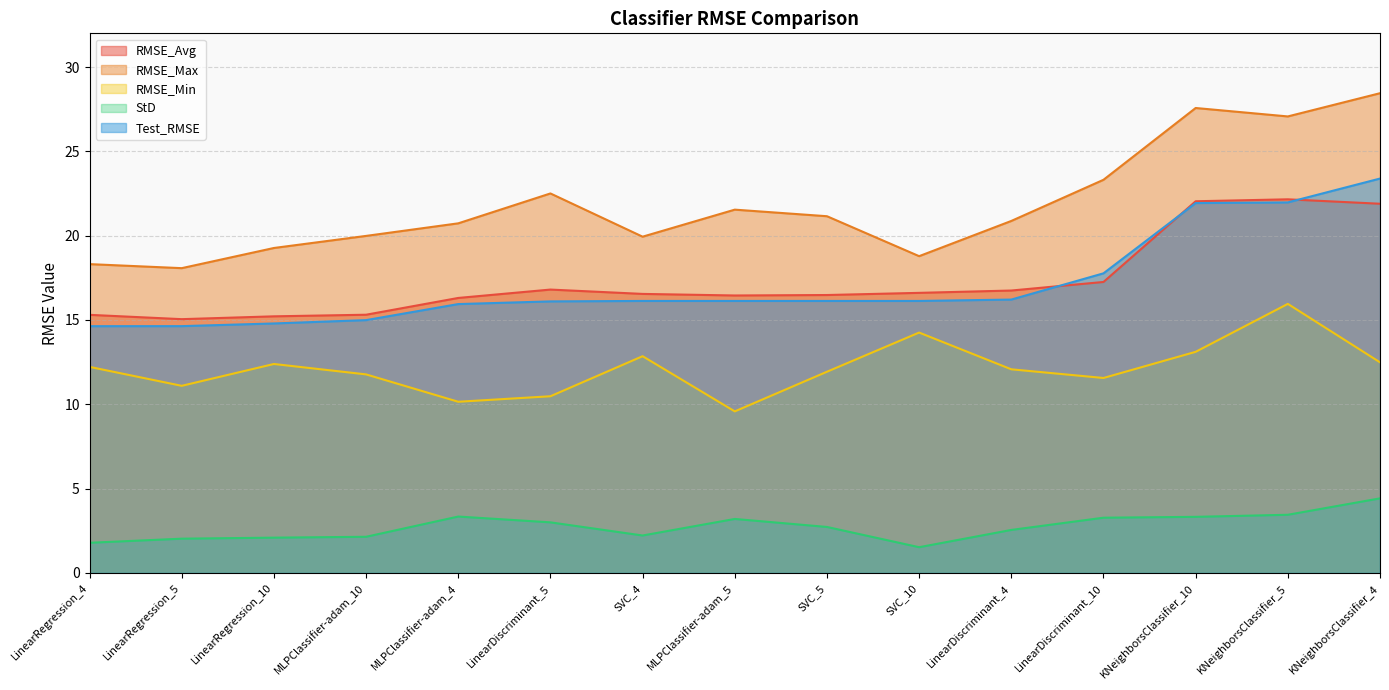

At which category does StD reach its first local peak?

MLPClassifier-adam_4